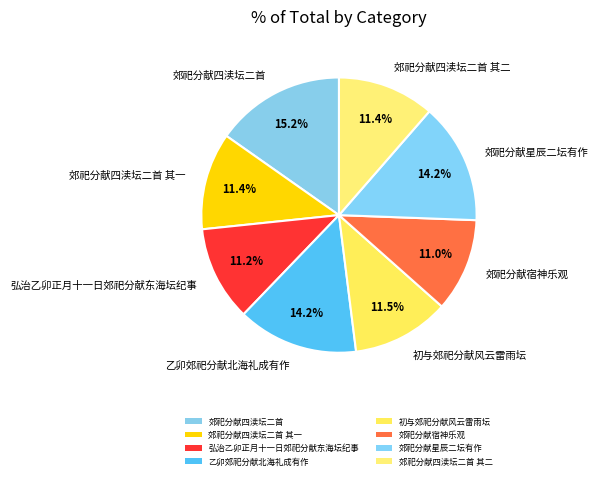

How many slices are in this pie chart?

8